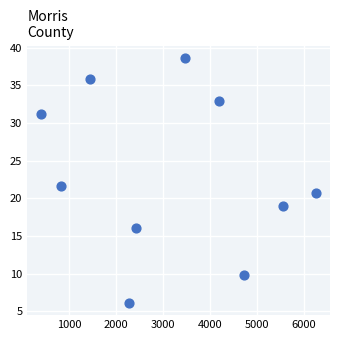

What is the range of Y values (max minus min)?

32.5